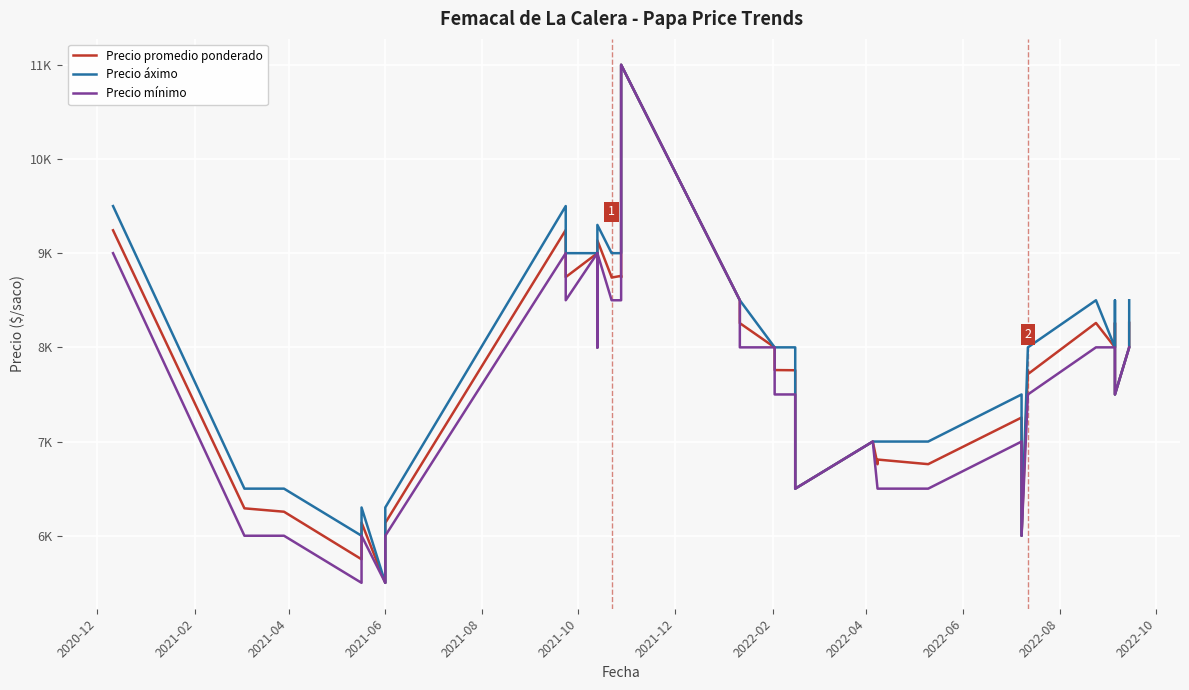

True or false: Precio áximo has a value of 3768 at 2021-08.

False